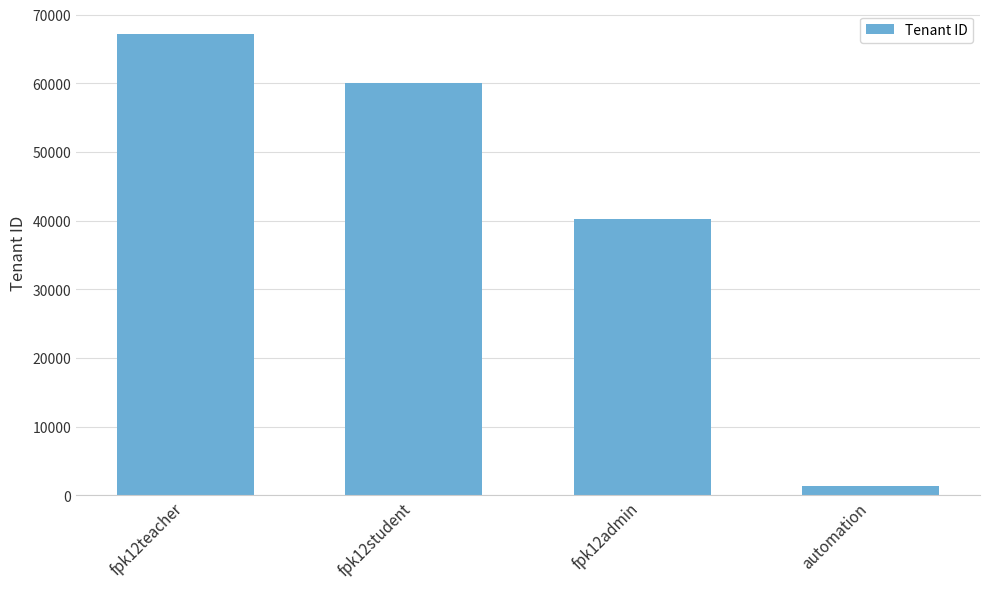

Between automation and fpk12student, which is larger?

fpk12student